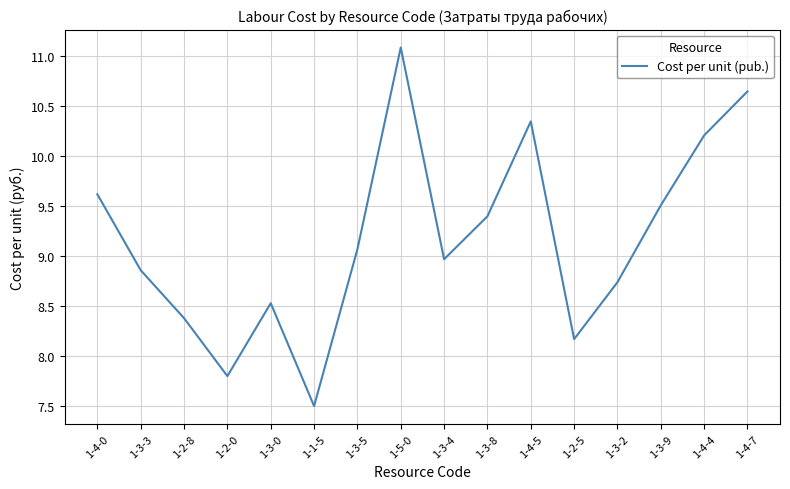

What is the difference between the maximum and minimum values?

3.6